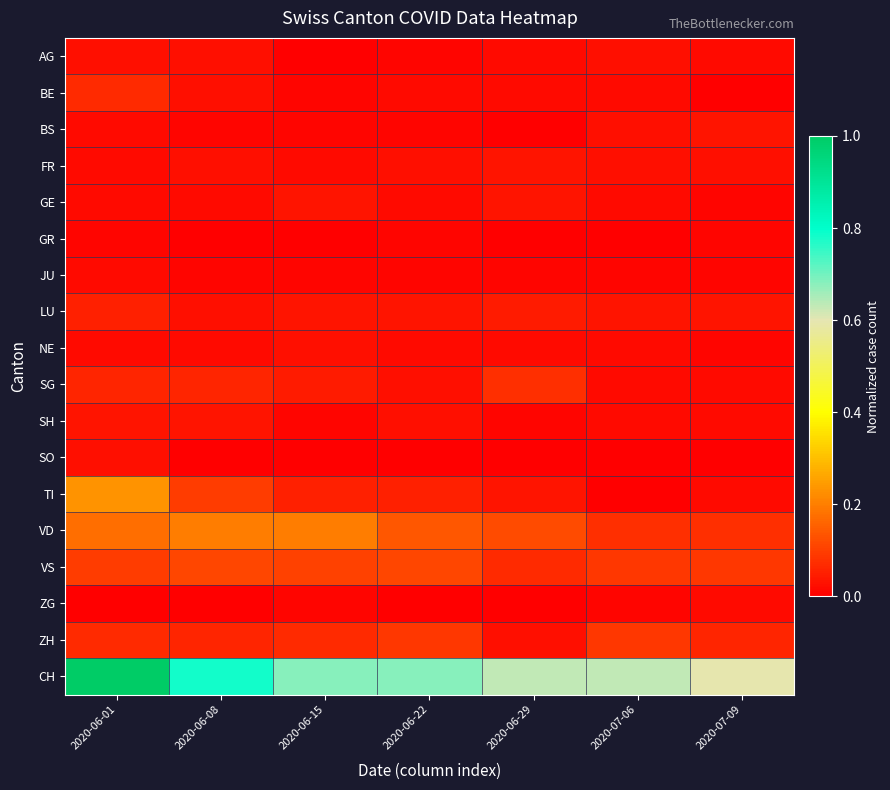

At how many categories does at least one series exceed 0?

7